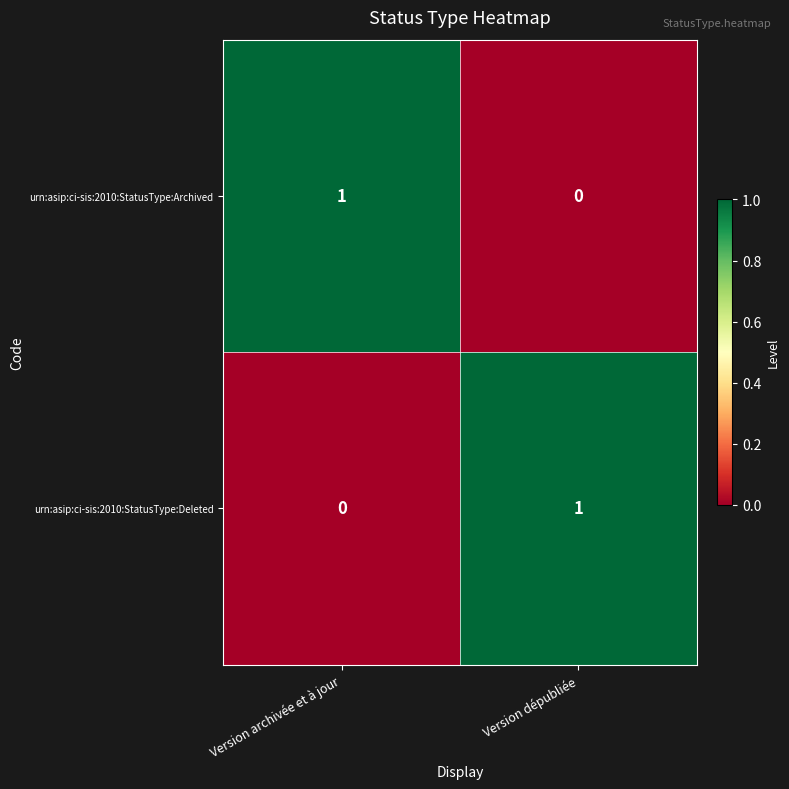

What is the difference between the highest and lowest values at Version archivée et à jour?

1